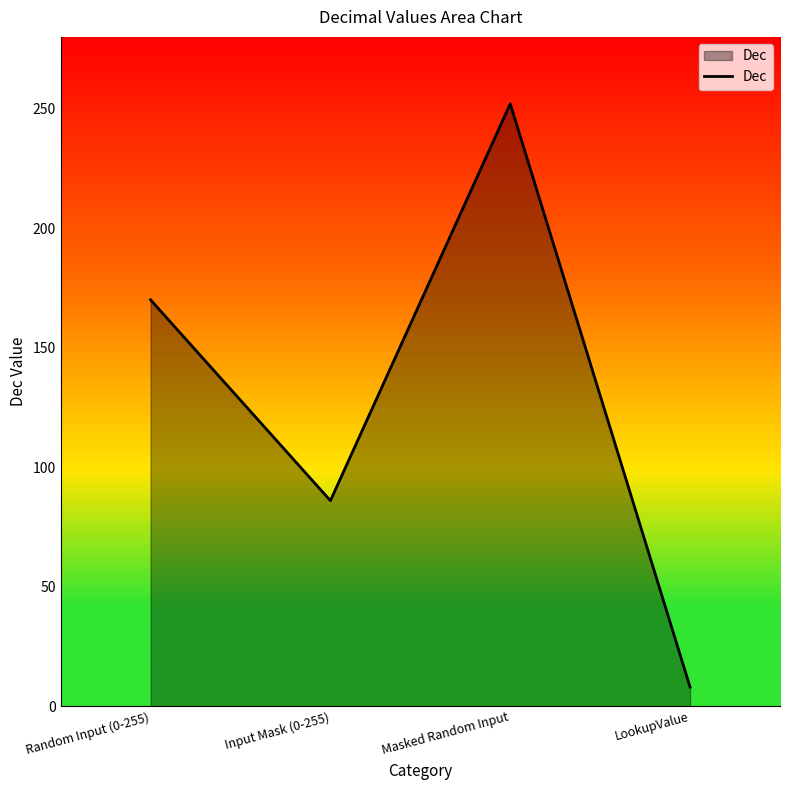

How many lines are shown in the chart?

1